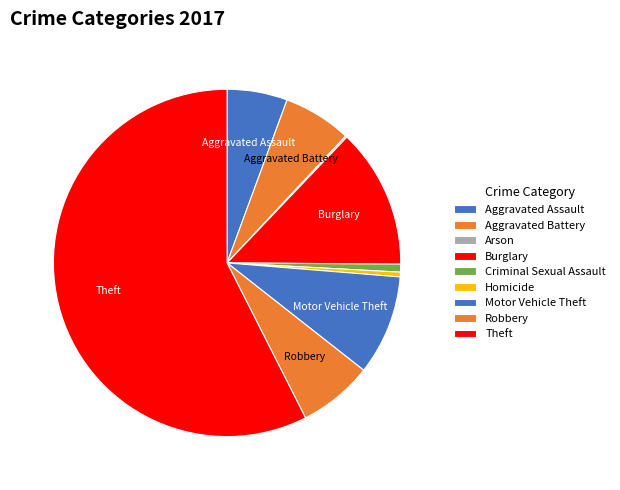

How many slices are in this pie chart?

9